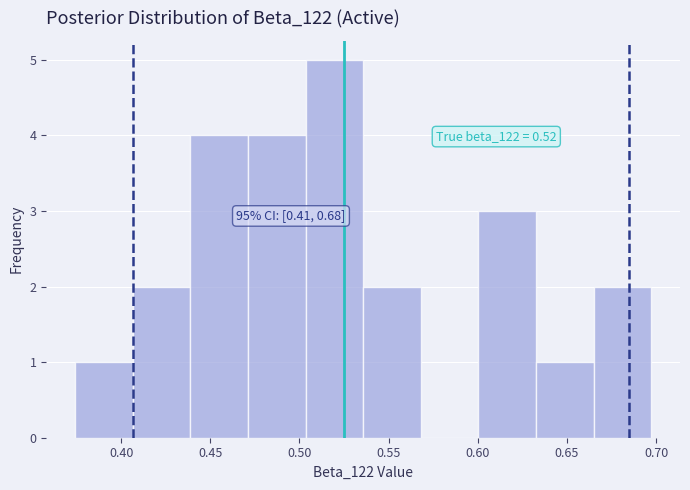

Which range on the x-axis has the tallest bar?

0.505 to 0.535